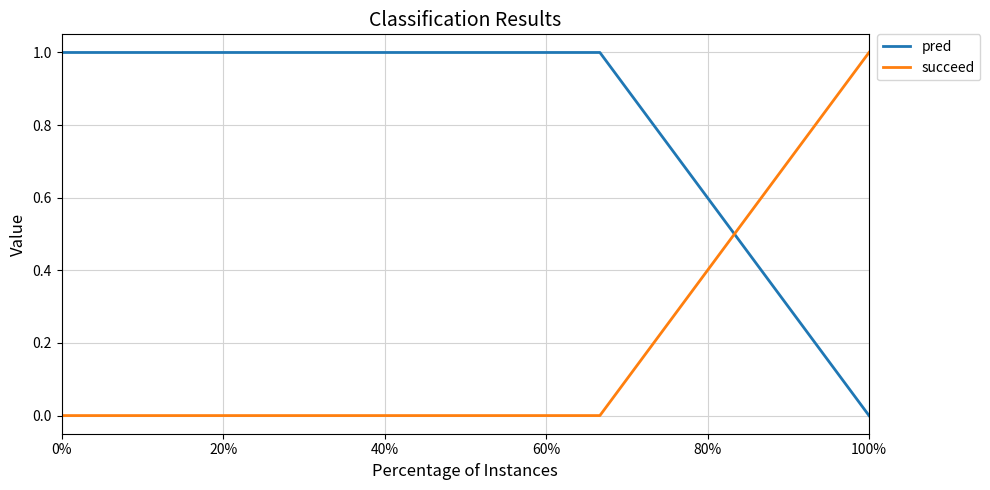

Reading right to left, transcribe all the data shown in this chart.

pred: 0	1	1	1
succeed: 1	0	0	0